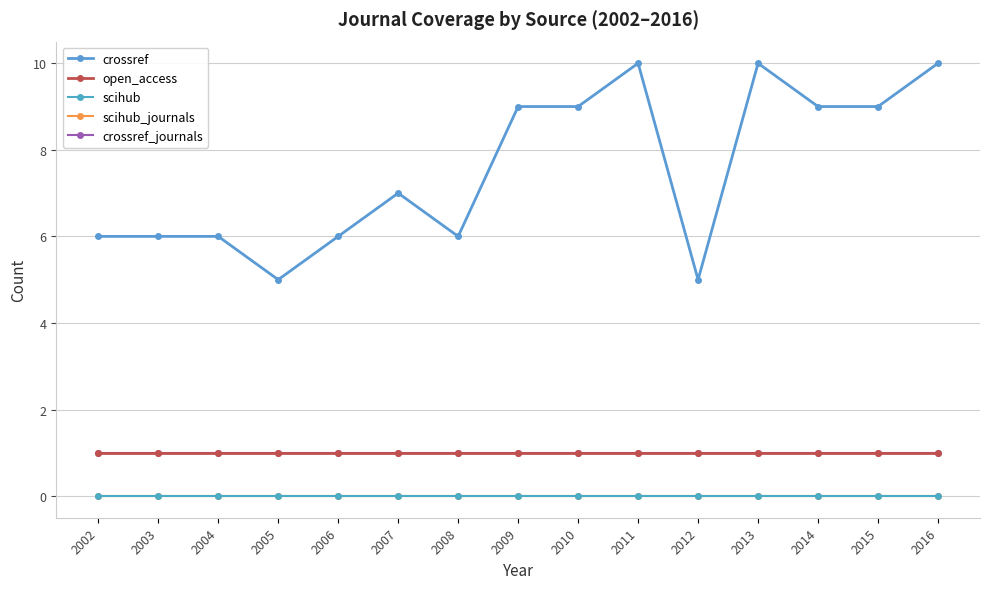

Is this an area chart (filled region under the line)?

No